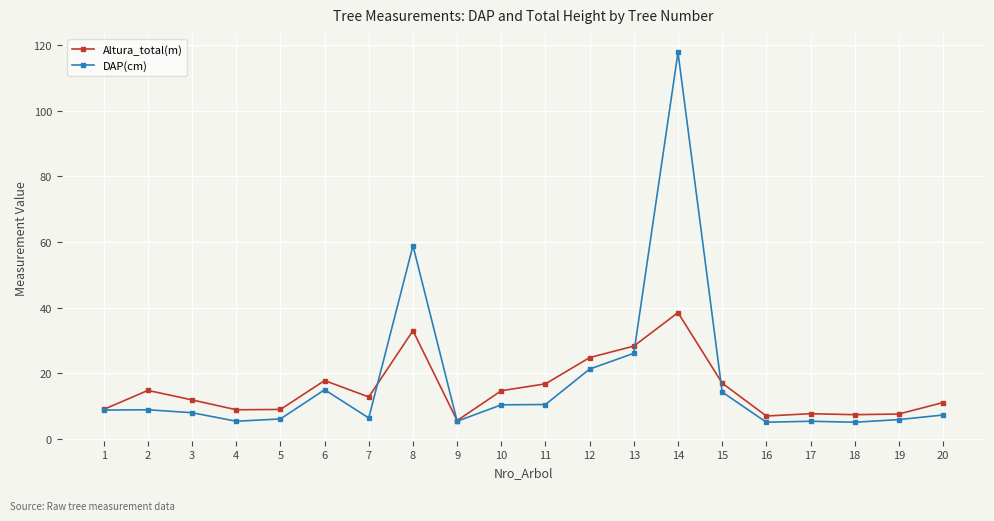

Which series has the largest range (max minus min)?

DAP(cm)